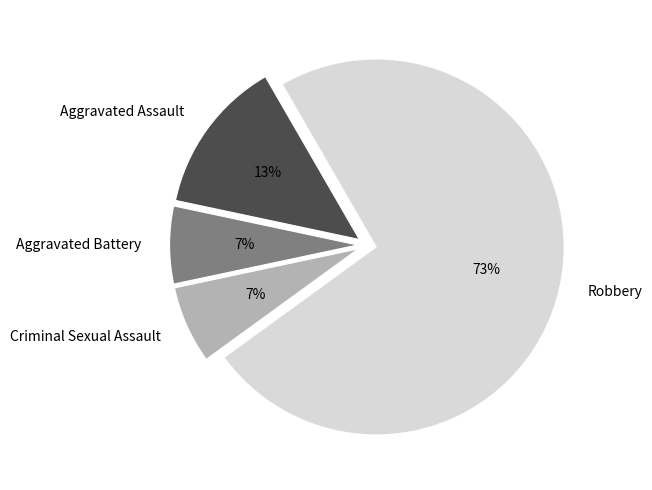

The Aggravated Assault slice represents 8% of the pie. True or false?

False